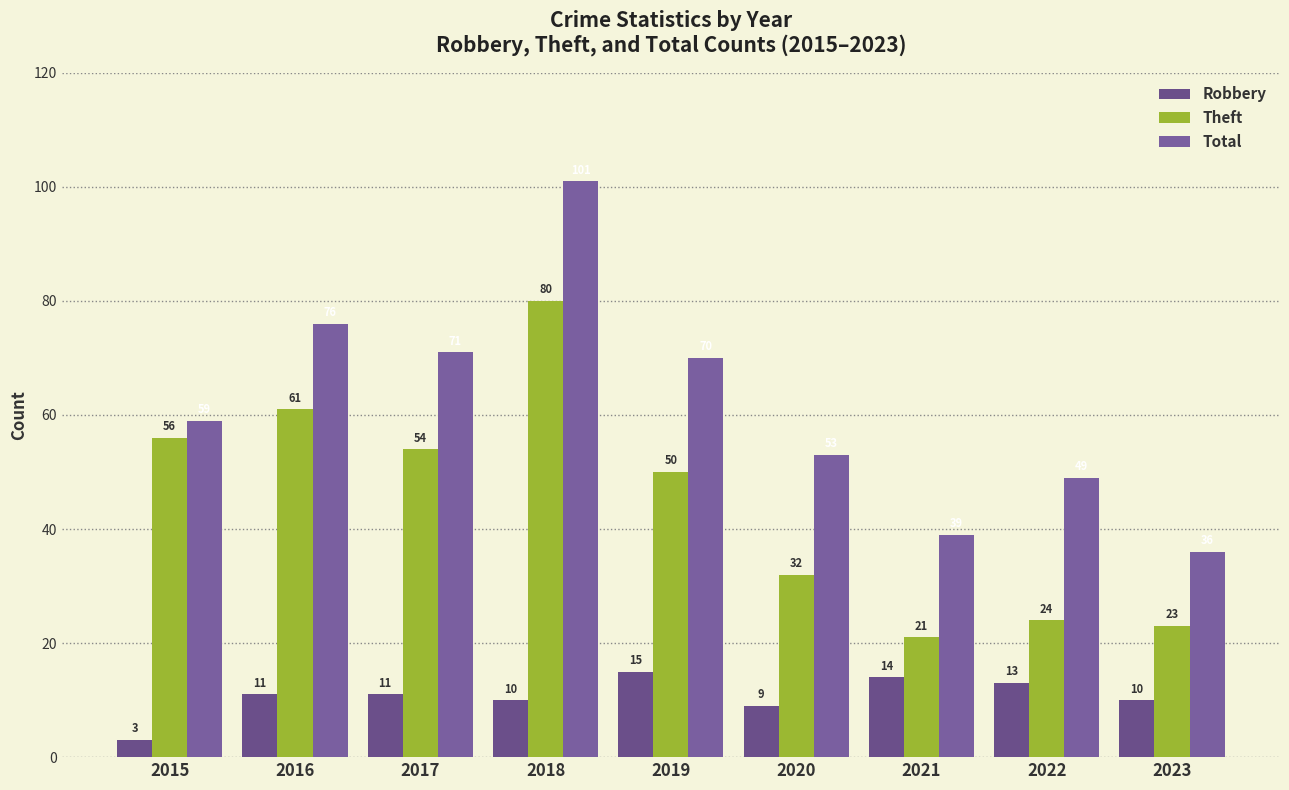

What are all the series names shown in the legend?

Robbery, Theft, Total